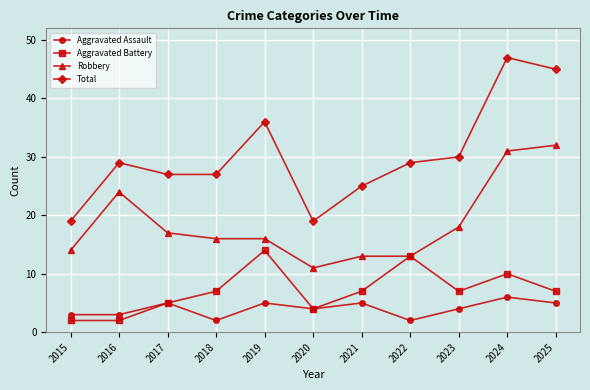

True or false: Robbery and Aggravated Assault cross at least once.

False